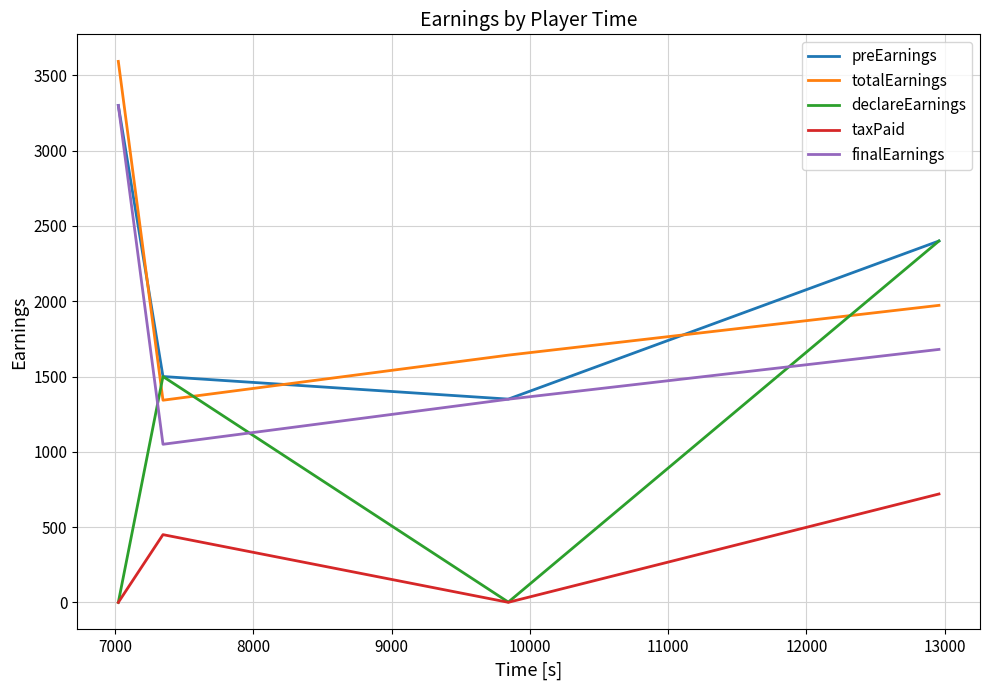

What is the minimum value for totalEarnings?

1342.7